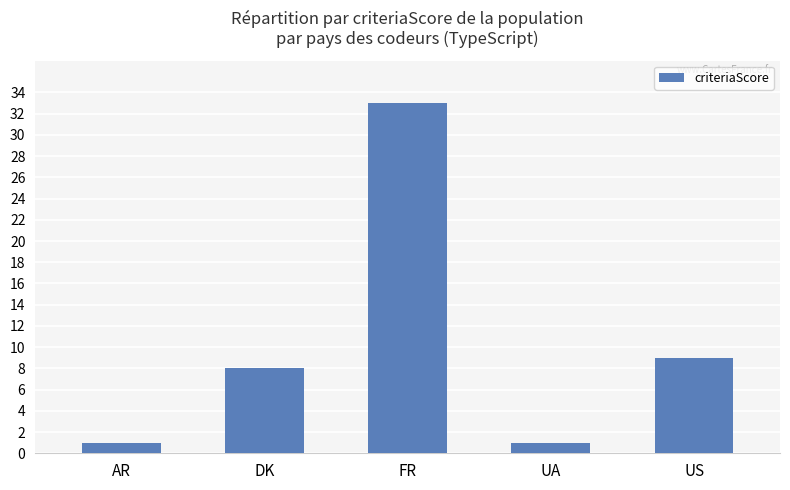

What is the change in value from DK to UA?

-7